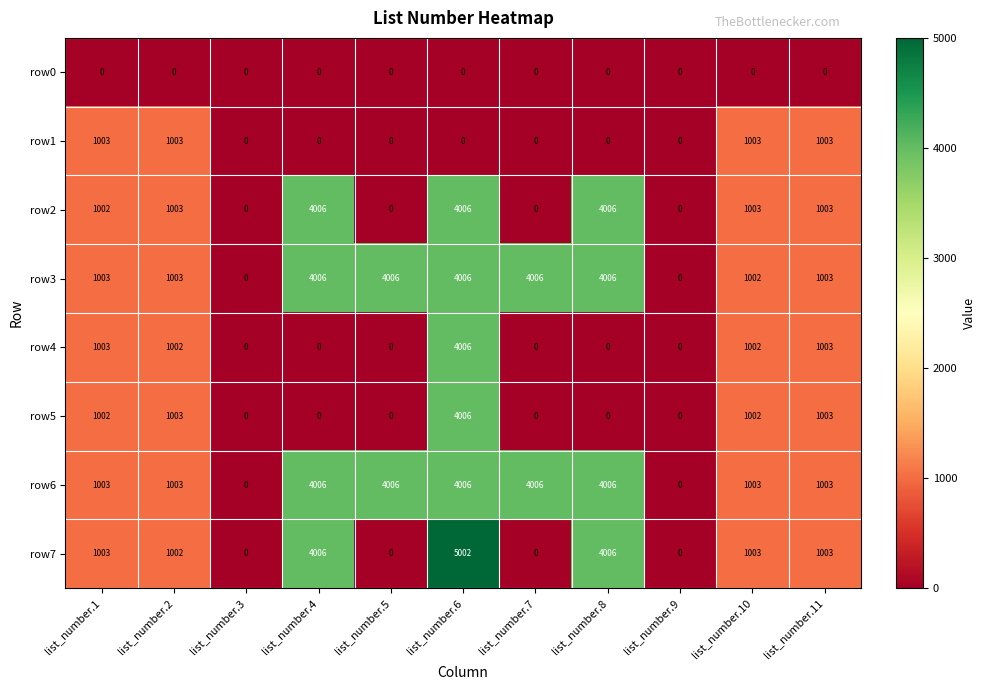

The row2 series shows 1003 at list_number.10. True or false?

True